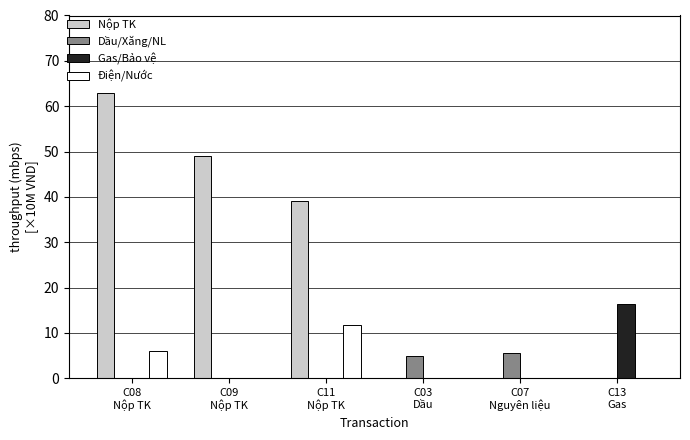

True or false: Điện/Nước has a value of 8.6 at C08
Nộp TK.

False